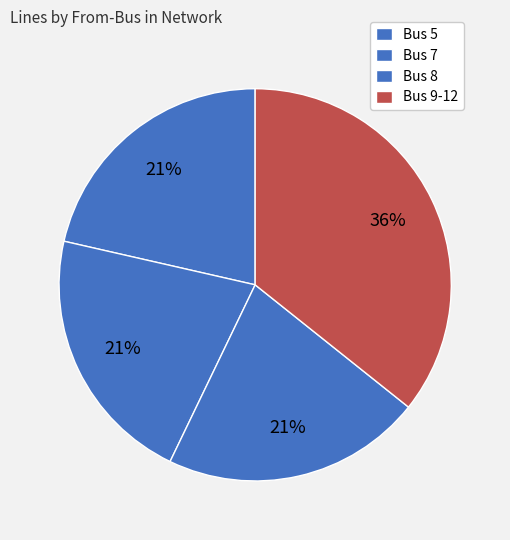

To the nearest percent, what portion does Bus 8 represent?

21%